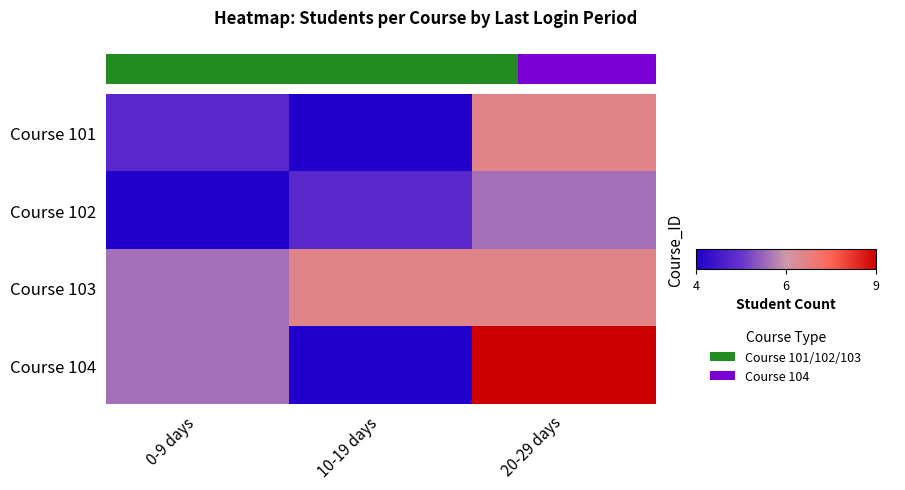

At how many categories does at least one series exceed 7?

1